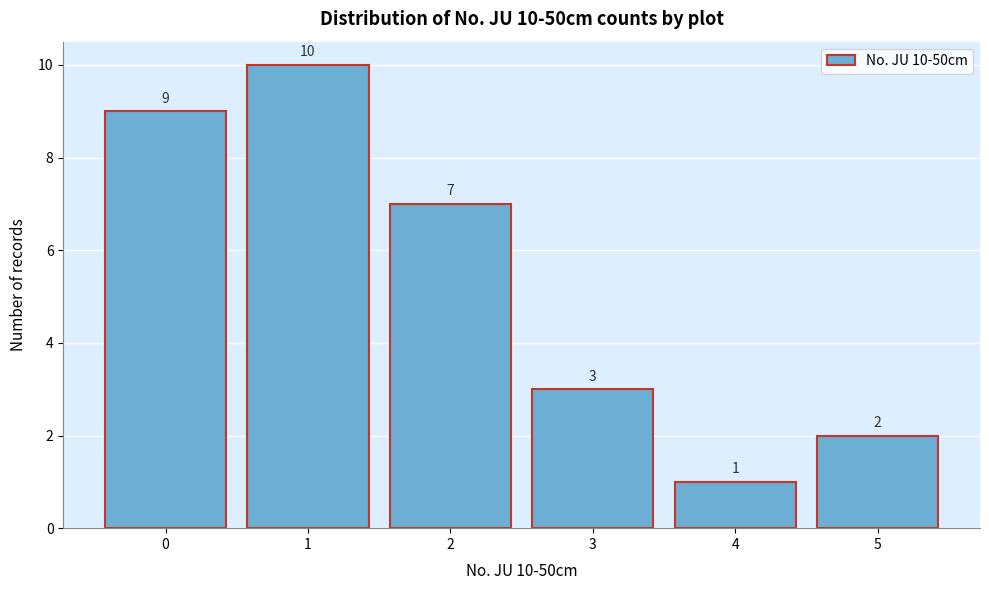

Reading left to right, list all the values displayed in this chart.

0=9	1=10	2=7	3=3	4=1	5=2